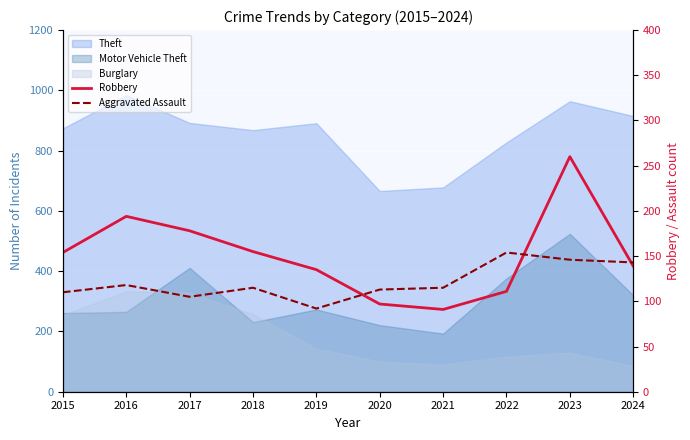

What is the sum of all Robbery values?

1514